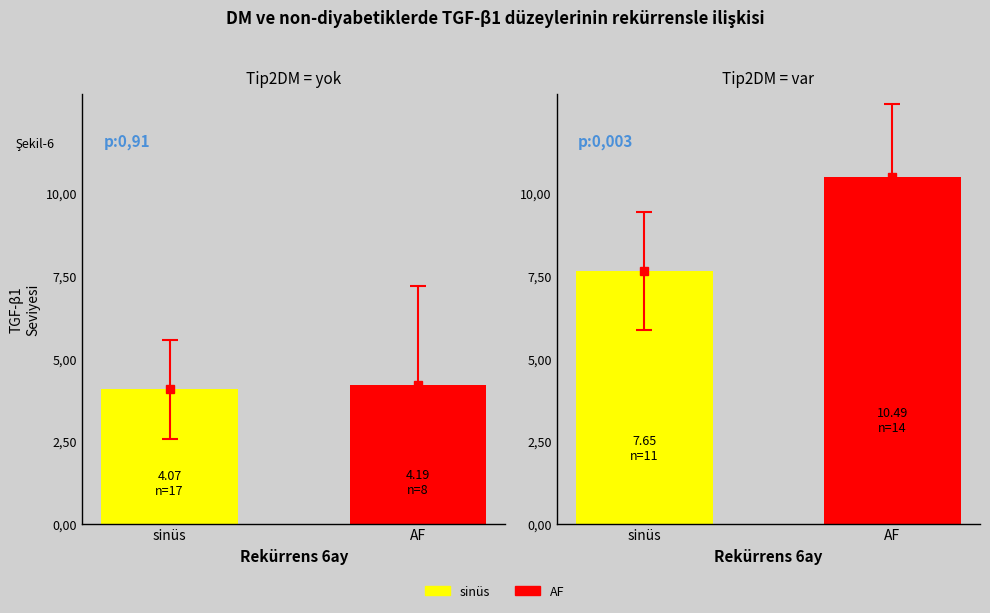

What is the average value of the sinüs series?

5.9